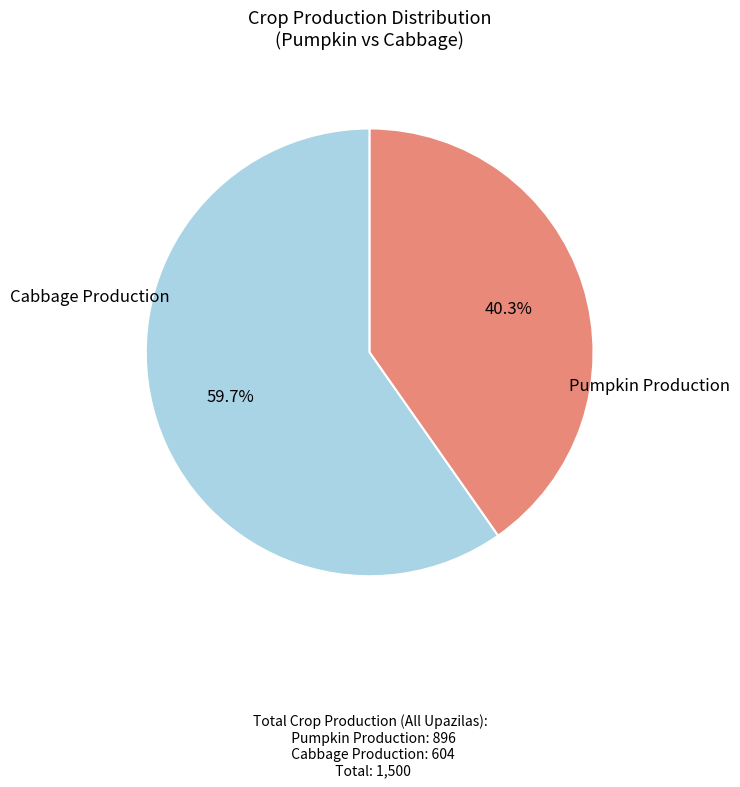

Is there any slice that represents more than half of the pie?

Yes